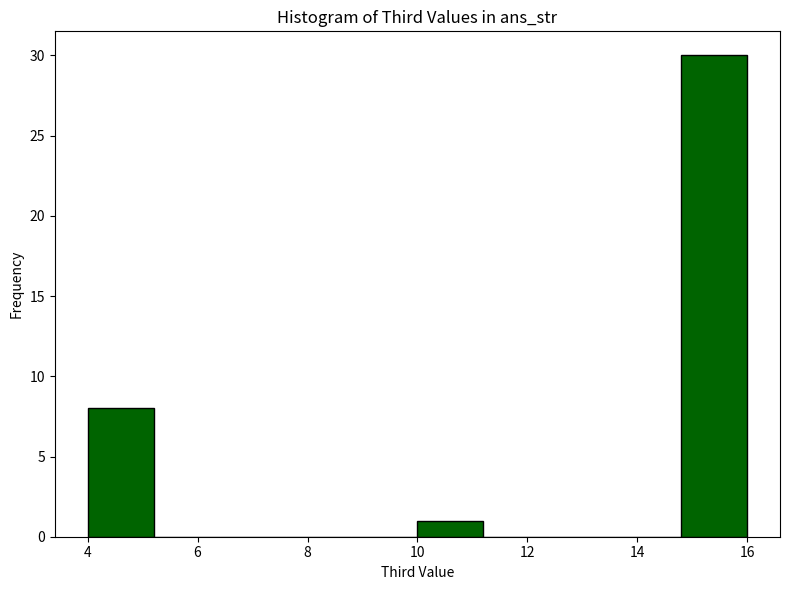

Reading left to right, transcribe this chart: for each bar, give the range it covers on the x-axis and its height. The values are not printed on the chart, so give them approximately, as read against the axis.

4.0 to 5.2: 8
5.2 to 6.4: 0
6.4 to 7.6: 0
7.6 to 8.8: 0
8.8 to 10.0: 0
10.0 to 11.2: 1
11.2 to 12.4: 0
12.4 to 13.6: 0
13.6 to 14.8: 0
14.8 to 16.0: 30